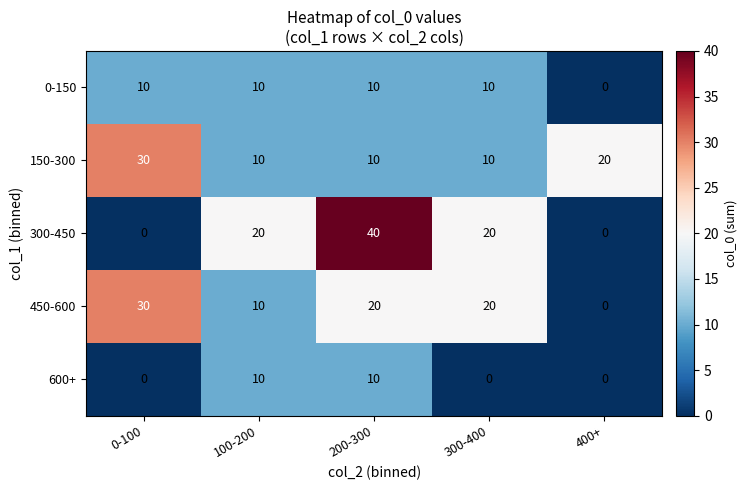

True or false: 0-150 has a value of 10 at 200-300.

True